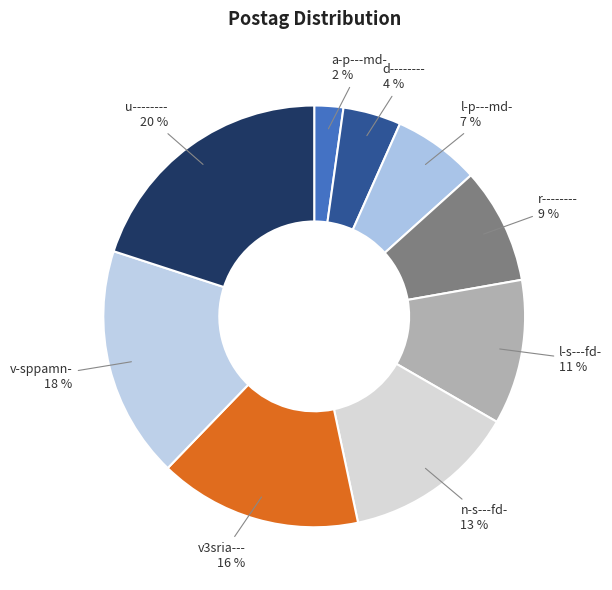

What is the ratio of the value at l-s---fd- to the value at v-sppamn-?

0.6